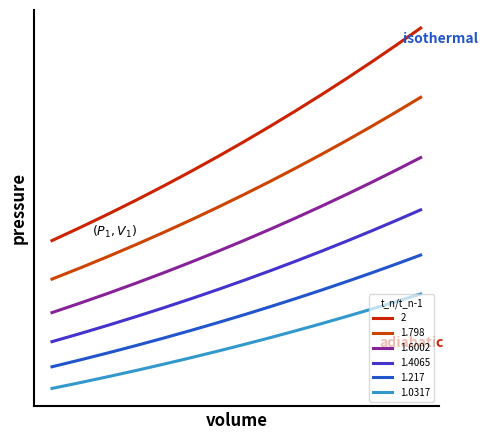

What is the minimum value for 1.6002?

20.7